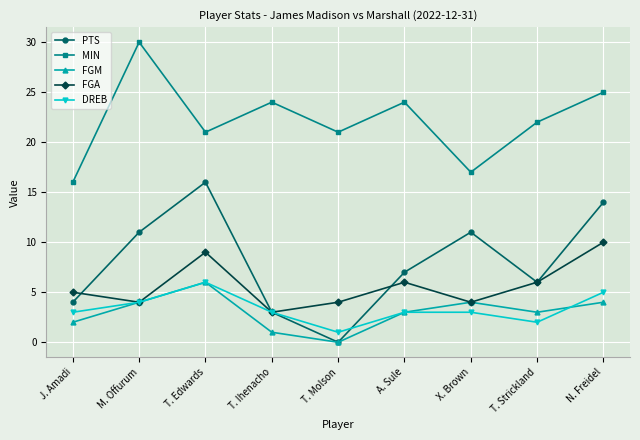

True or false: MIN has a value of 22 at J. Amadi.

False